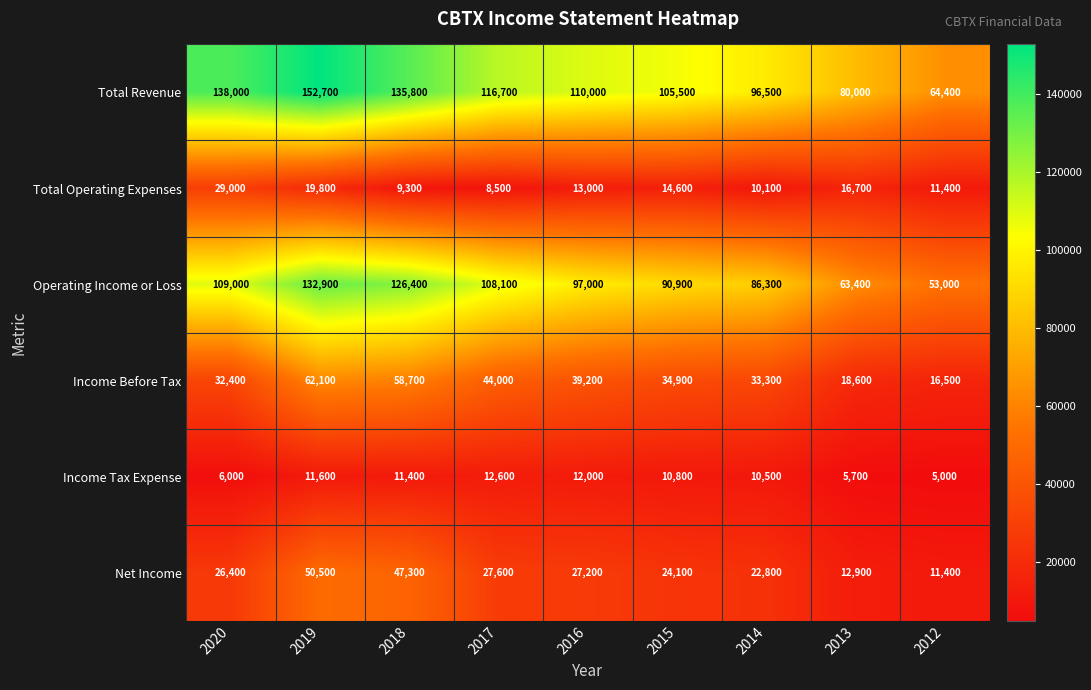

At which category does the chart reach its peak across all series?

2019